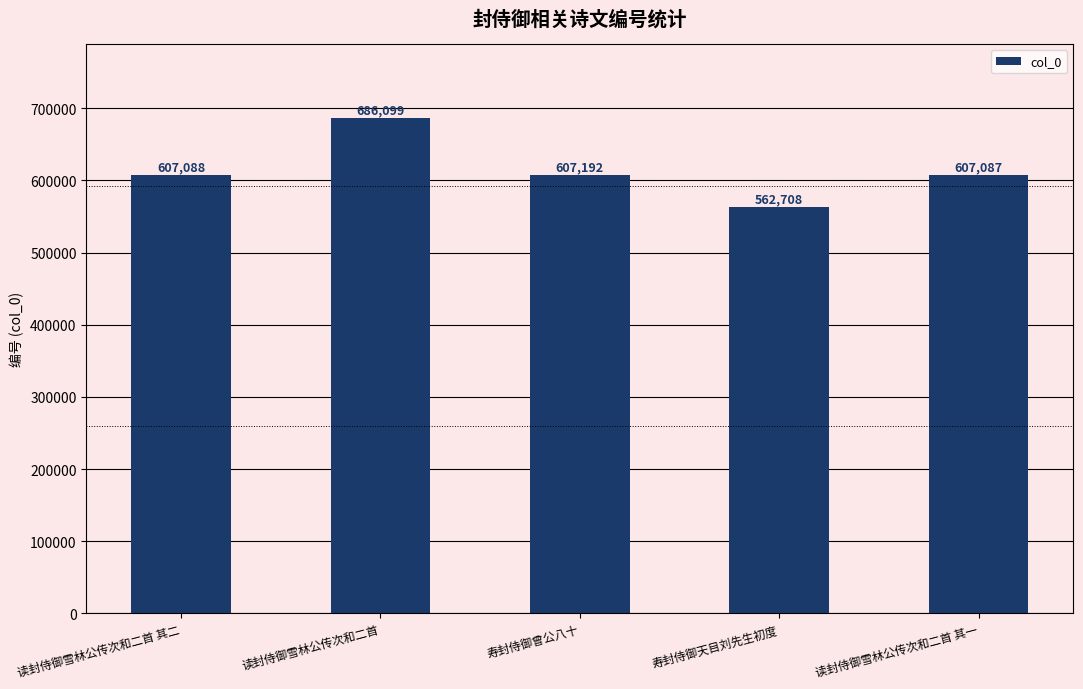

Does the chart contain any negative values?

No